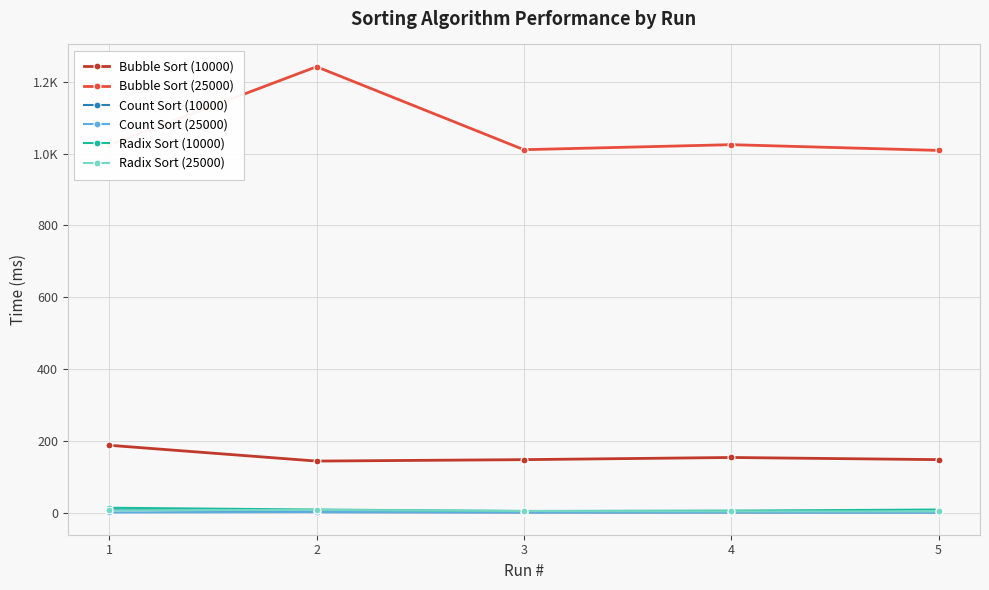

Does the chart have visible grid lines?

Yes